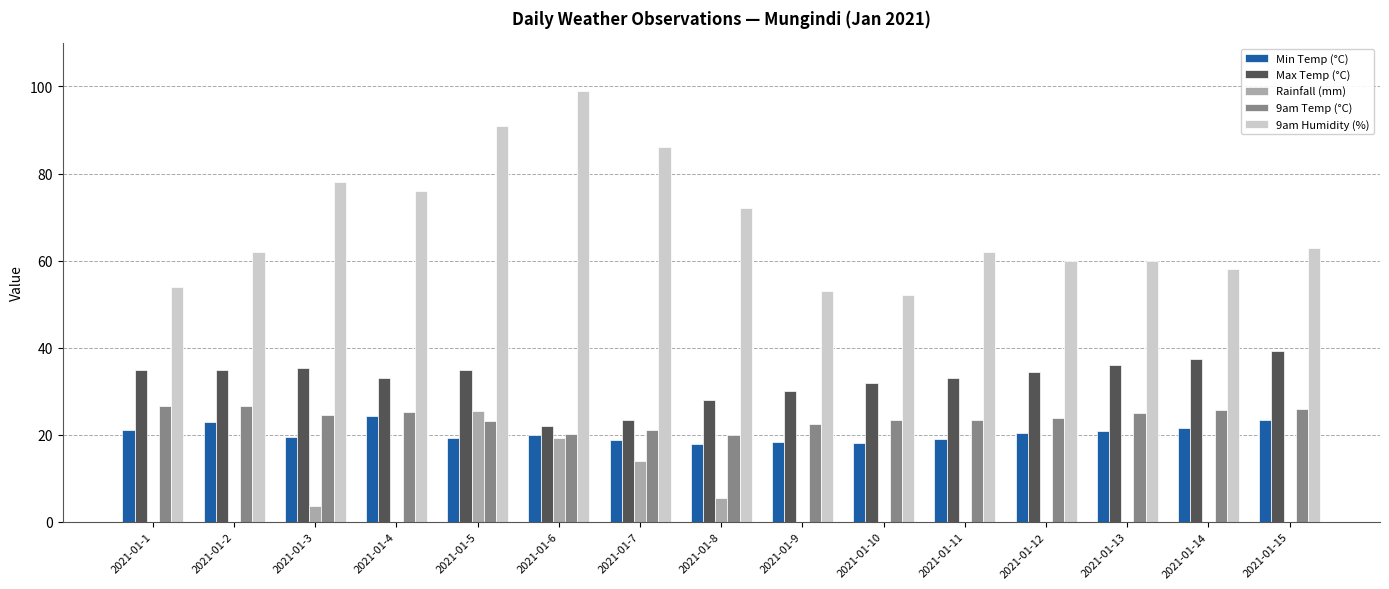

Which series has the widest spread of values?

9am Humidity (%)